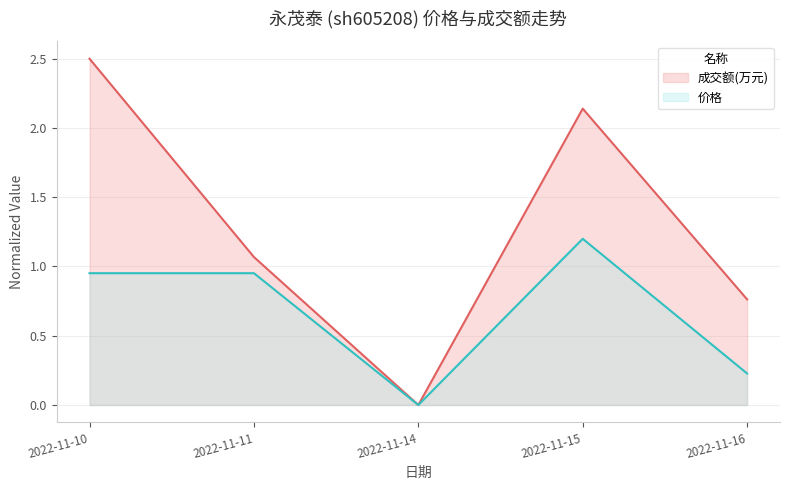

Read the 成交额(万元) value at 2022-11-15.

2.1